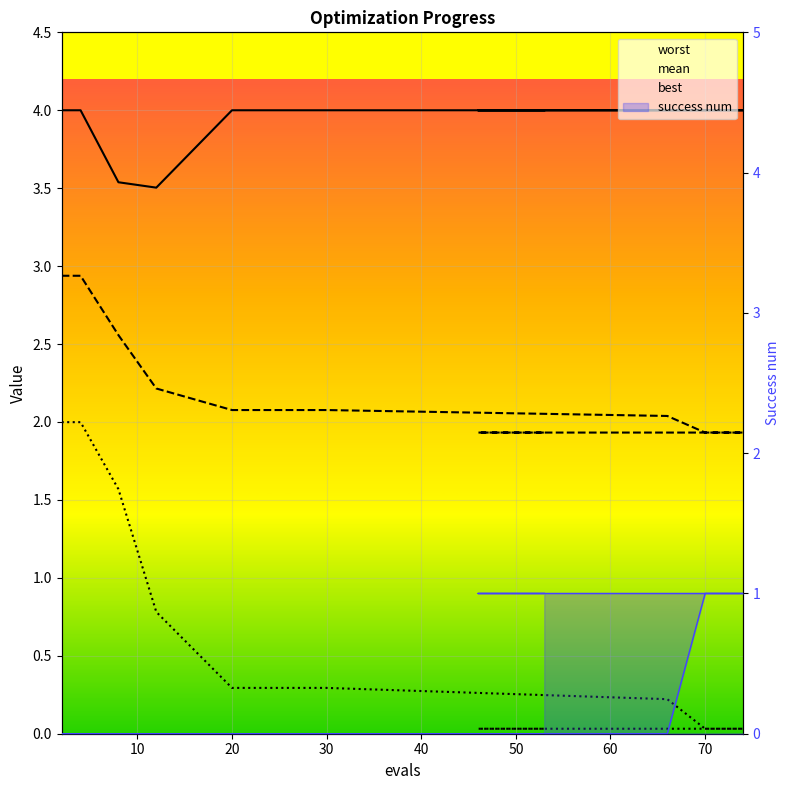

True or false: mean has more than 2 points higher than both neighbors.

False